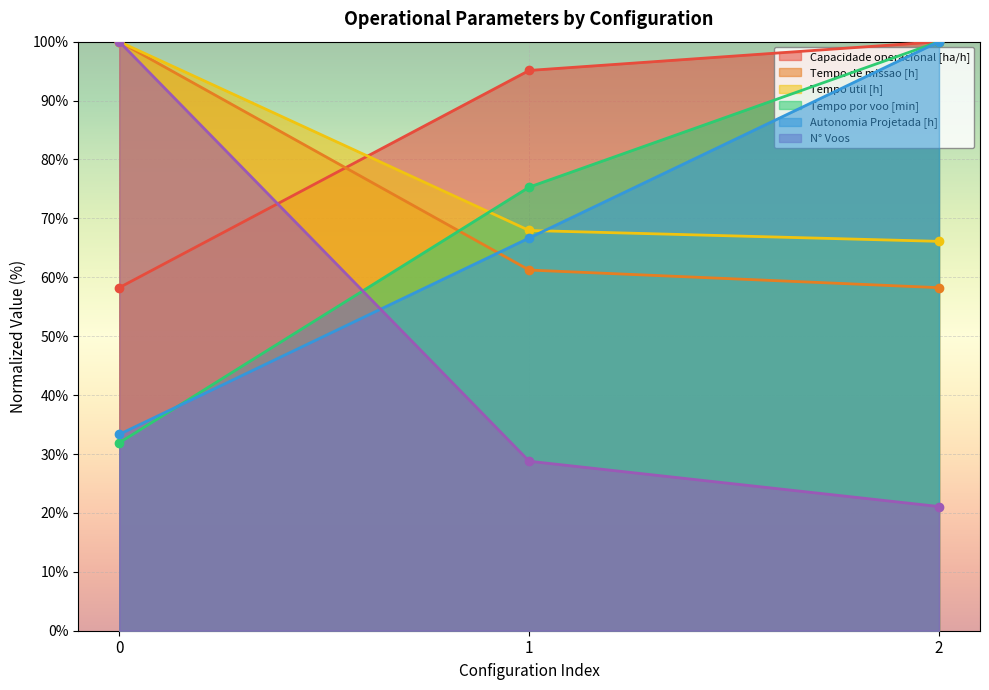

Which series has the largest total across all categories?

Capacidade operacional [ha/h]